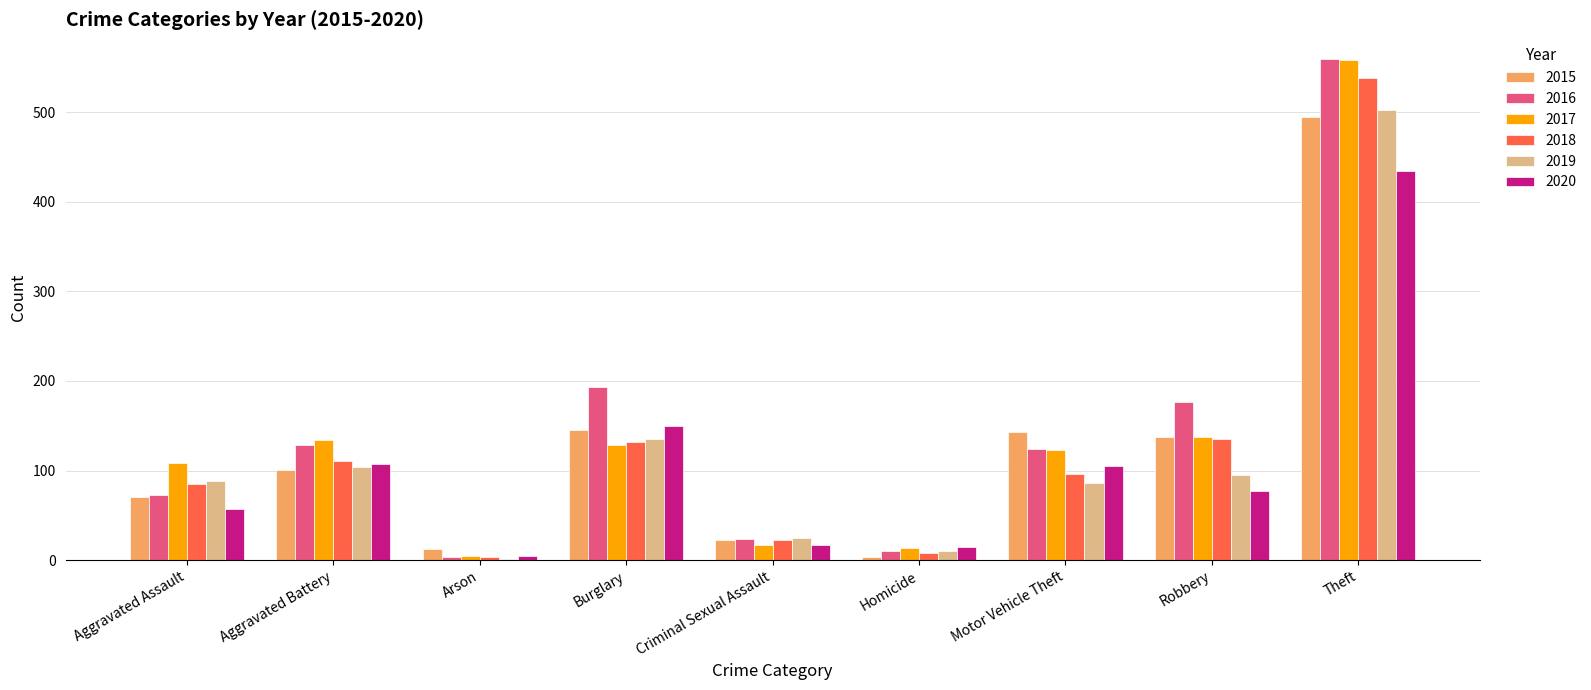

At which category is the sum across all series the highest?

Theft